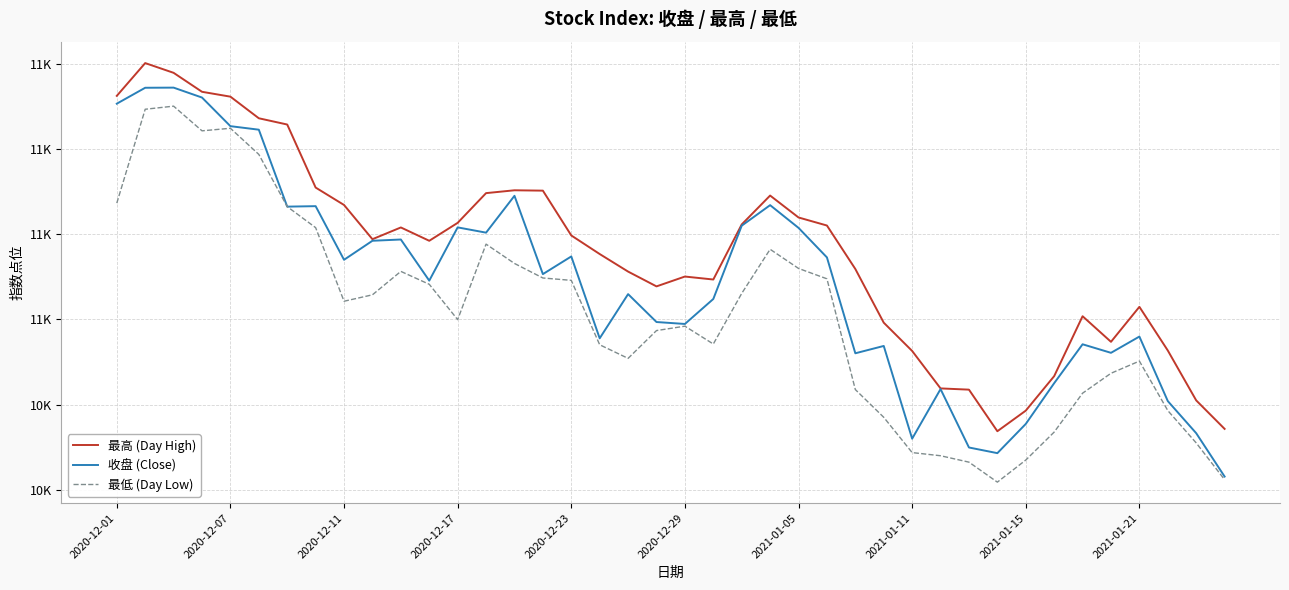

True or false: 最低 (Day Low) and 收盘 (Close) cross at least once.

False